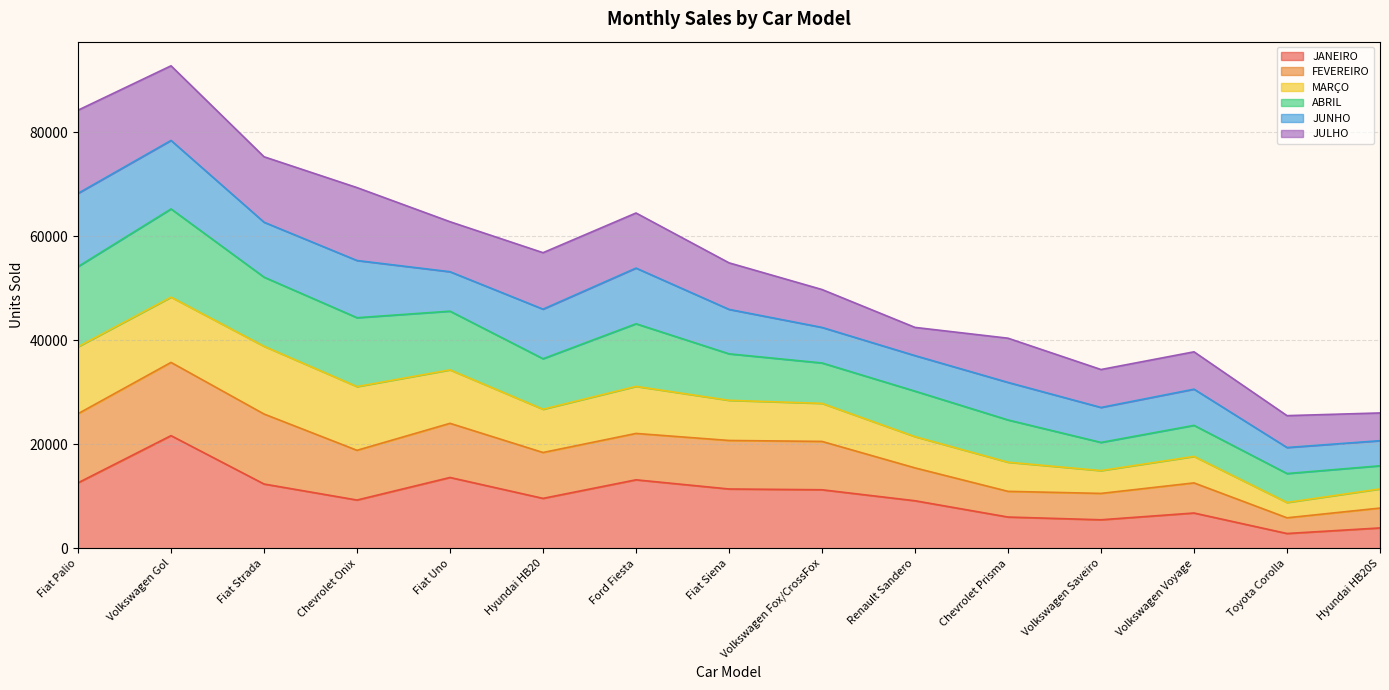

What is the total value across all series at Fiat Strada?

75284